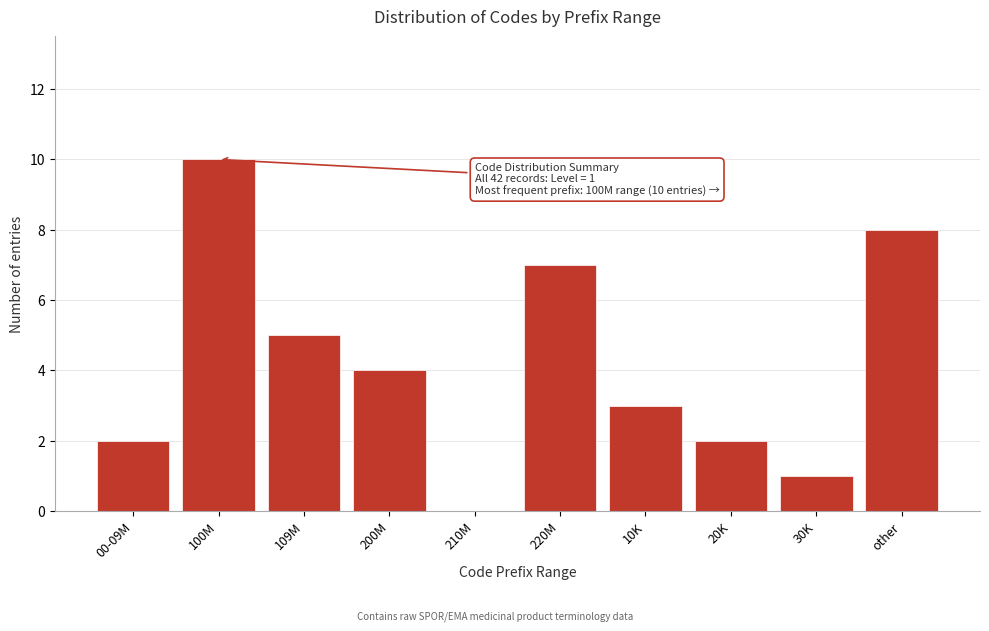

Reading left to right, extract all data points from this chart.

00-09M=2	100M=10	109M=5	200M=4	210M=0	220M=7	10K=3	20K=2	30K=1	other=8